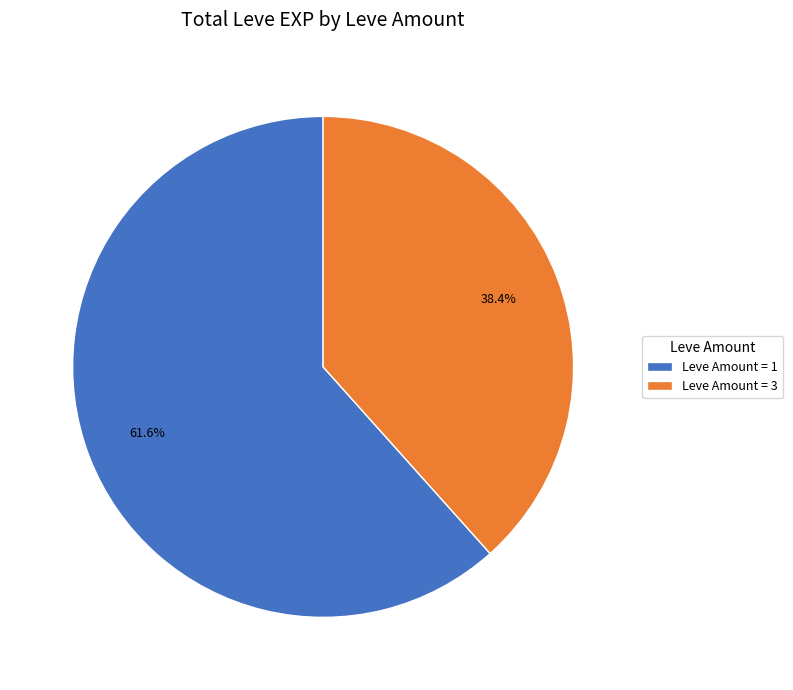

Rank the categories by value from lowest to highest.

Leve Amount = 3, Leve Amount = 1